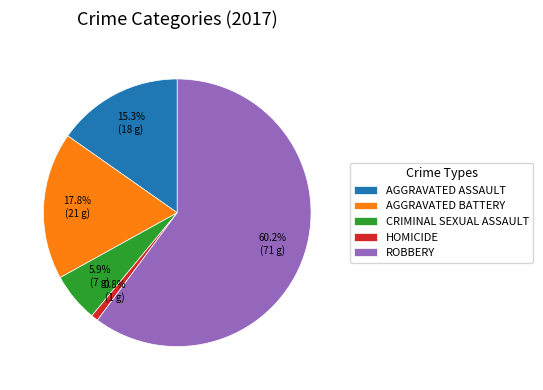

What is the smallest slice in the pie chart?

HOMICIDE